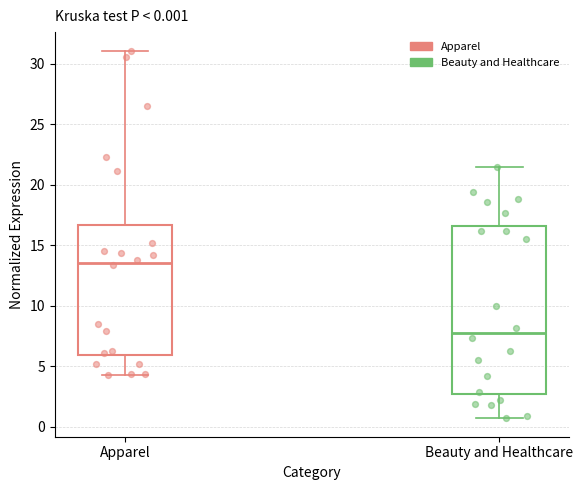

Which box is the tallest, from its lower edge to its upper edge?

Beauty and Healthcare